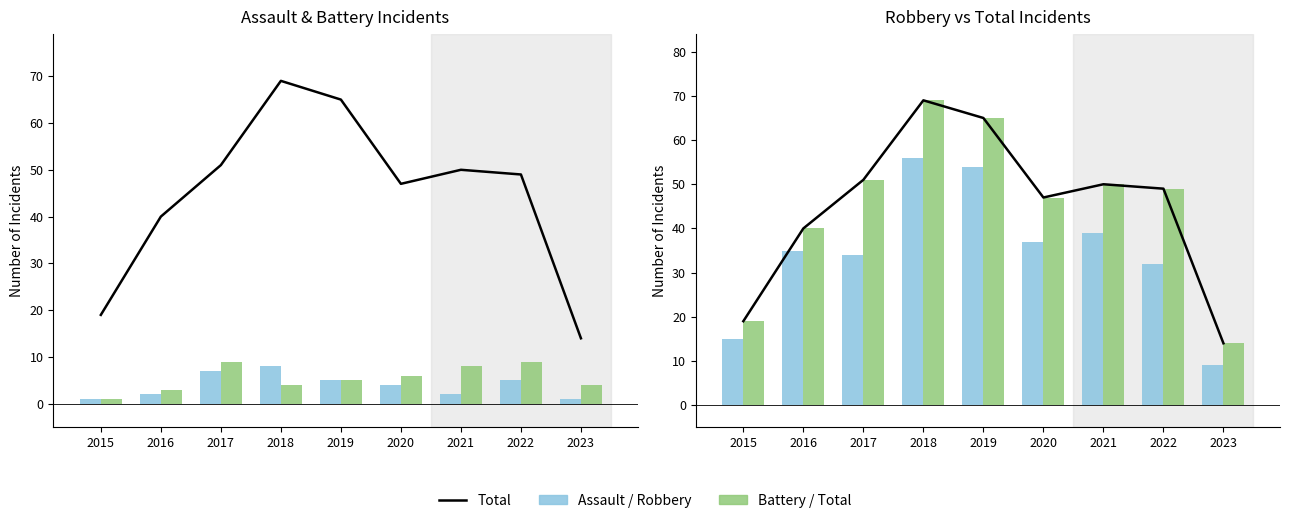

Is the value of Total (bars) at 2019 greater than the value of Robbery at 2018?

Yes